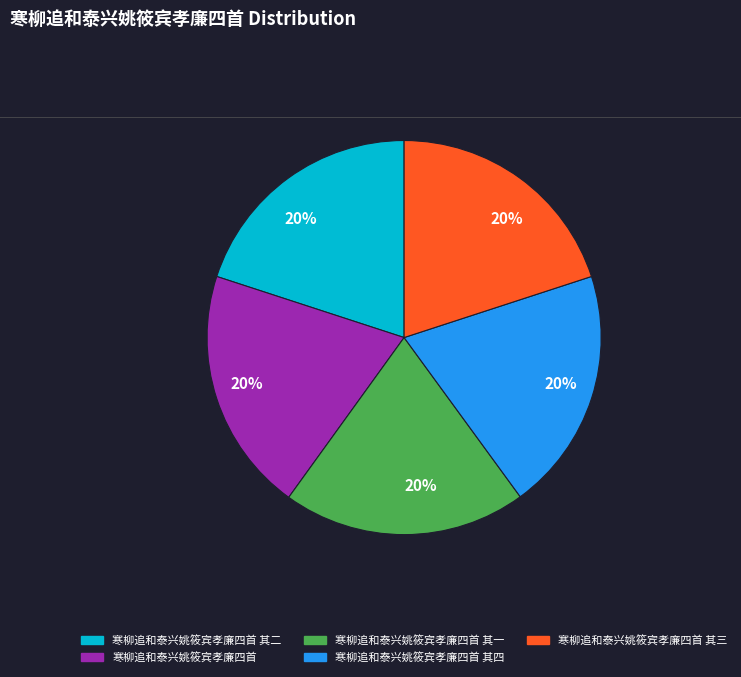

Approximately how many times larger is the value at 寒柳追和泰兴姚筱宾孝廉四首 其三 compared to 寒柳追和泰兴姚筱宾孝廉四首 其二?

1.0